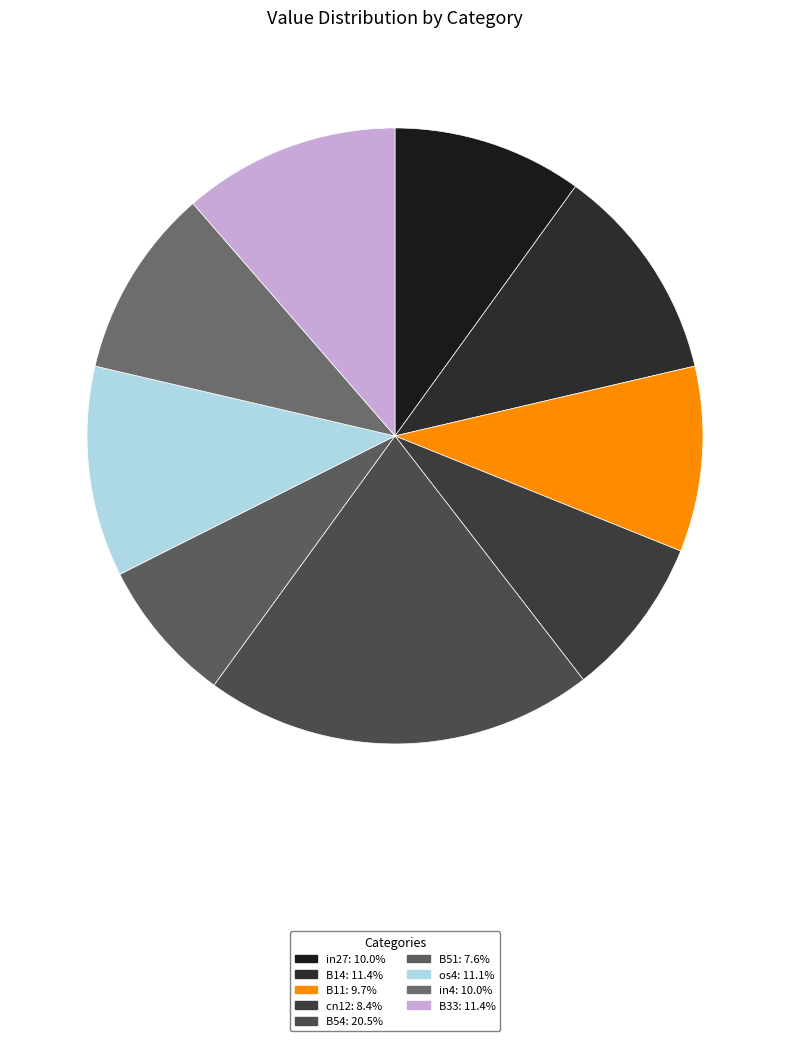

The in4 slice represents 10% of the pie. True or false?

True